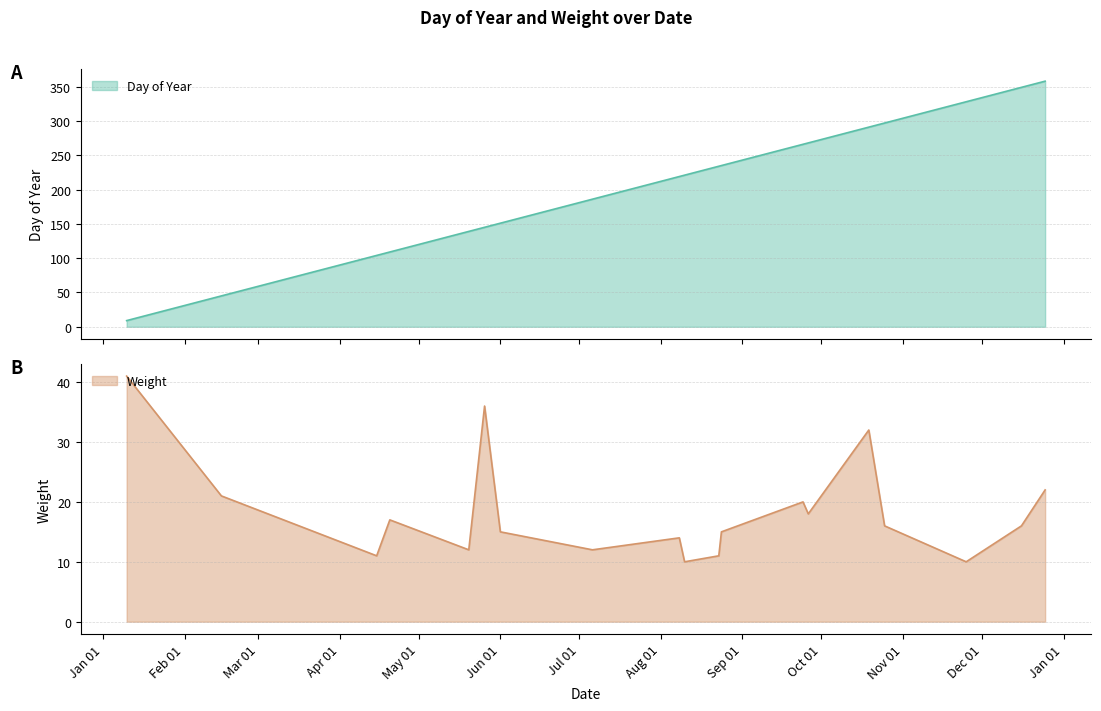

At which label is Weight closest to 25?

2050-12-25